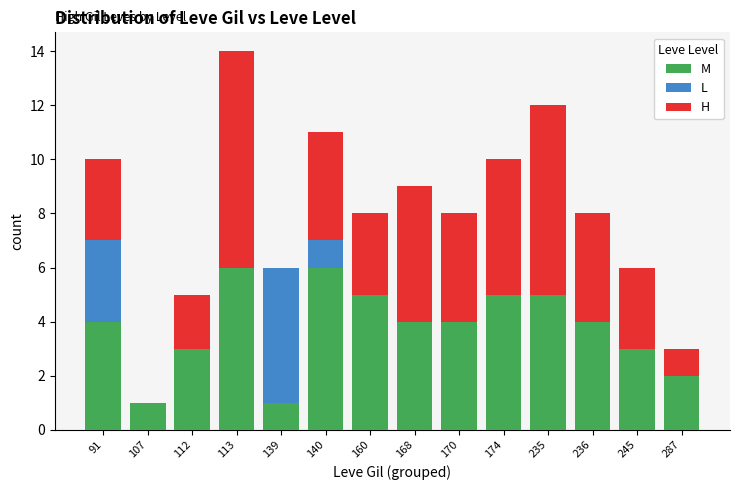

Is it true that M equals 4 at 91?

True